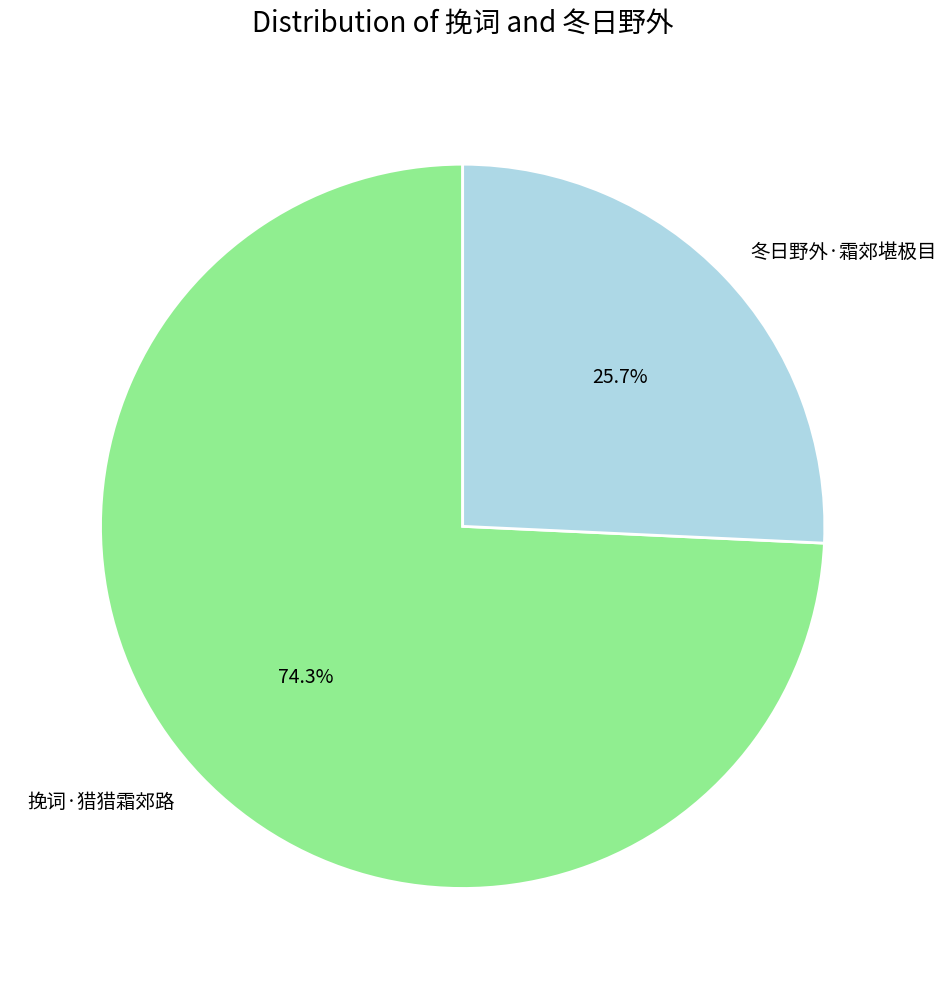

Approximately how many times larger is the value at 冬日野外·霜郊堪极目 compared to 挽词·猎猎霜郊路?

0.3